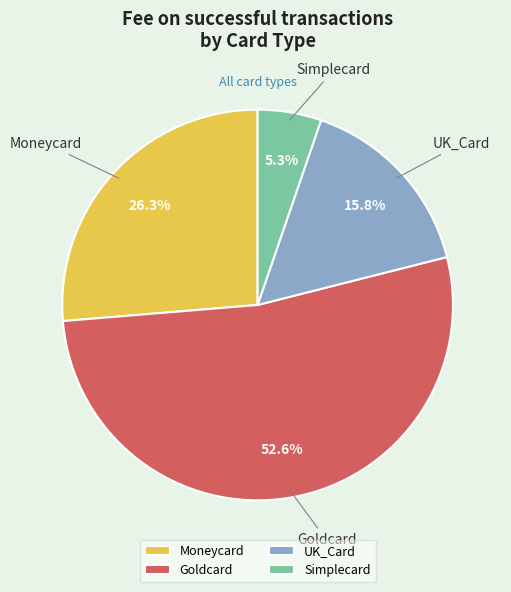

Is there any slice that represents more than half of the pie?

Yes